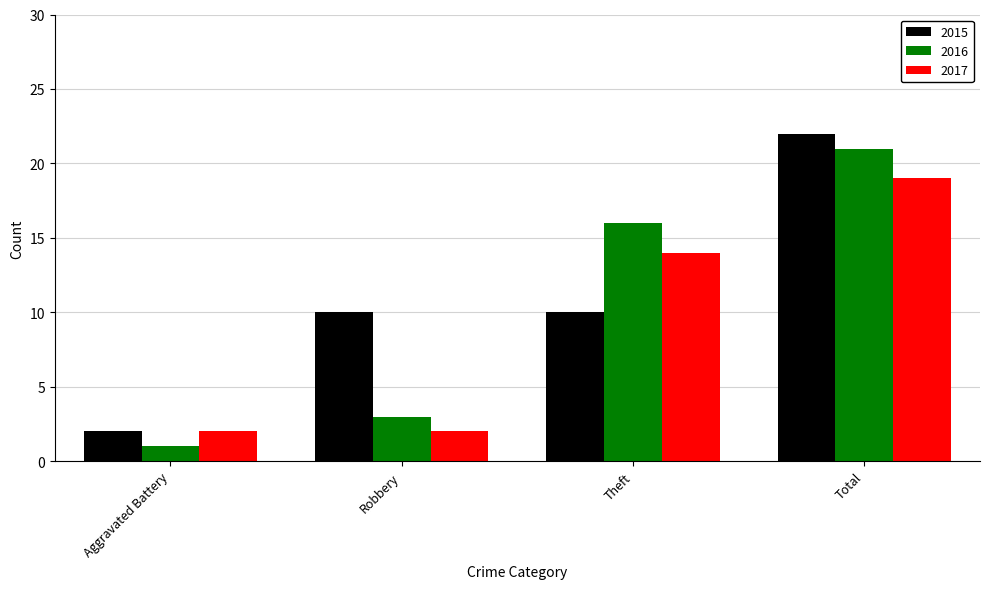

What is the value of the 2015 bar at the 1st from the left?

2